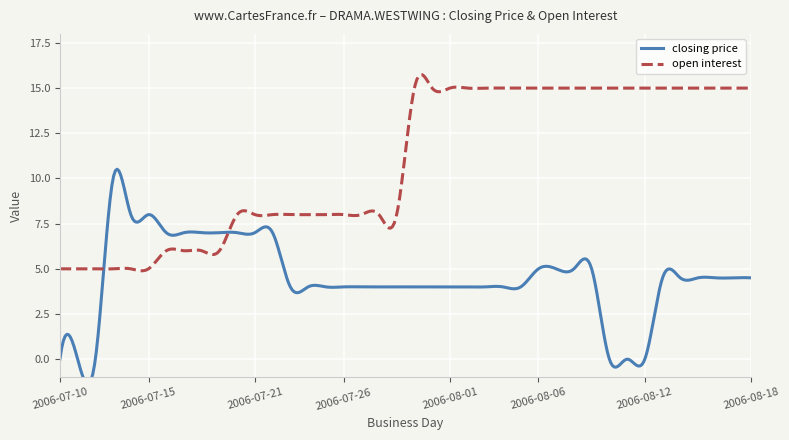

At which category does the data reach its first local peak?

2006-07-13